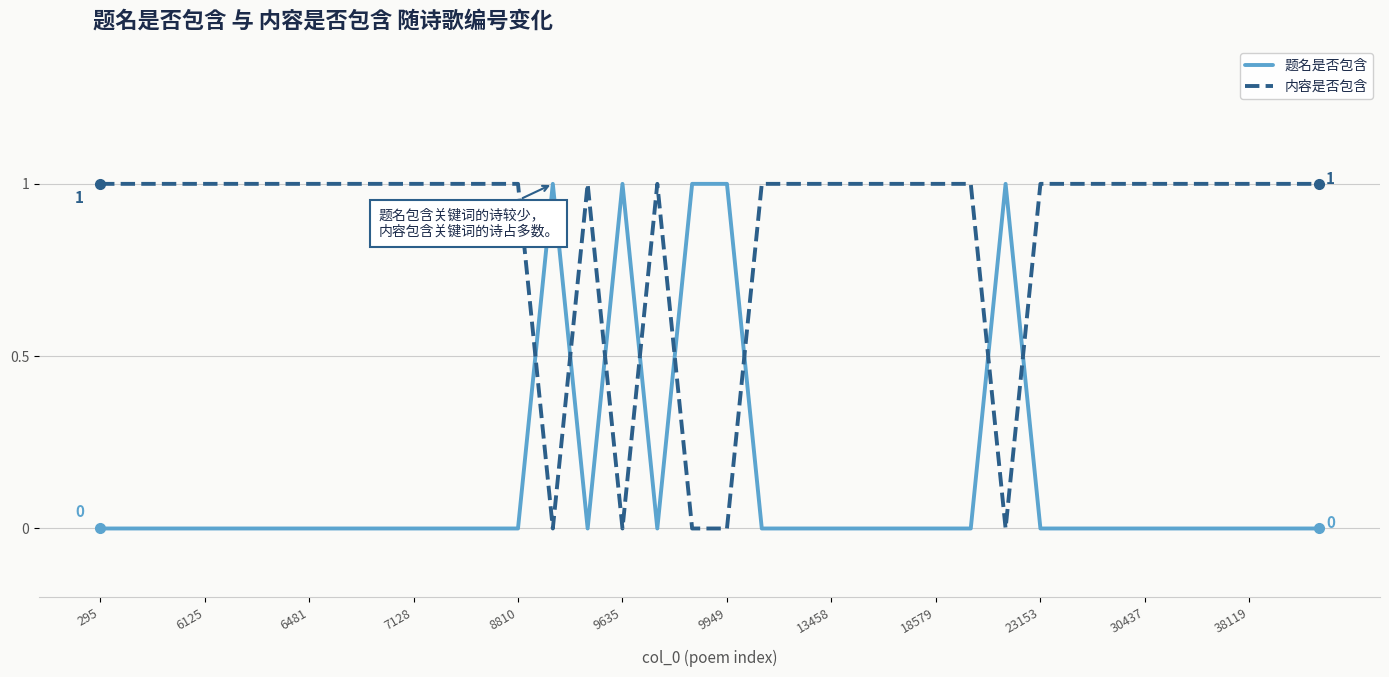

True or false: 题名是否包含 has more than 2 interior local peaks.

True